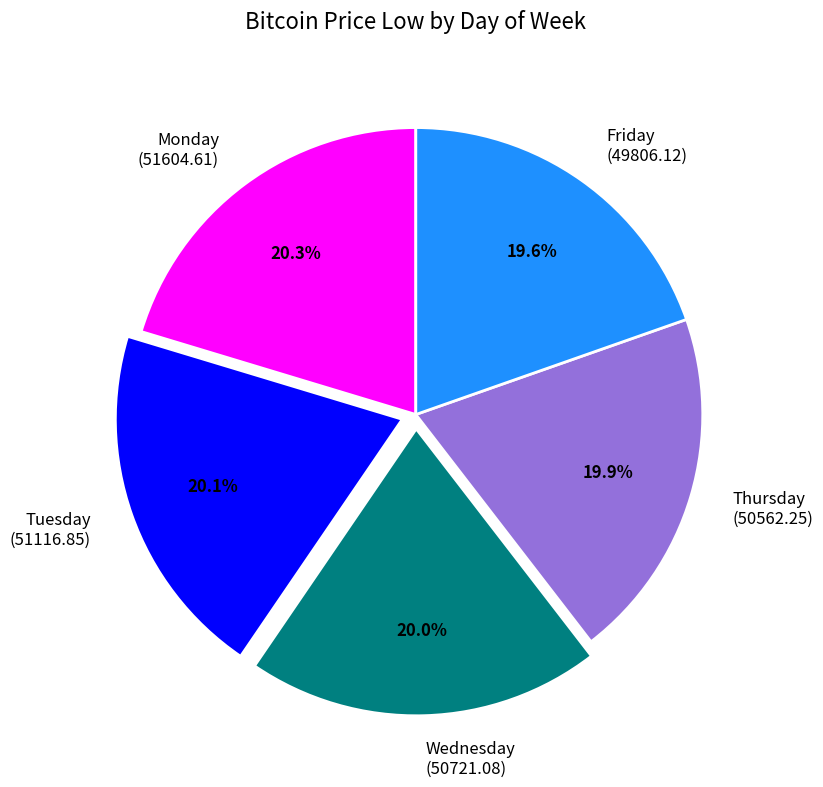

What percentage is the Friday slice, to the nearest percent?

20%